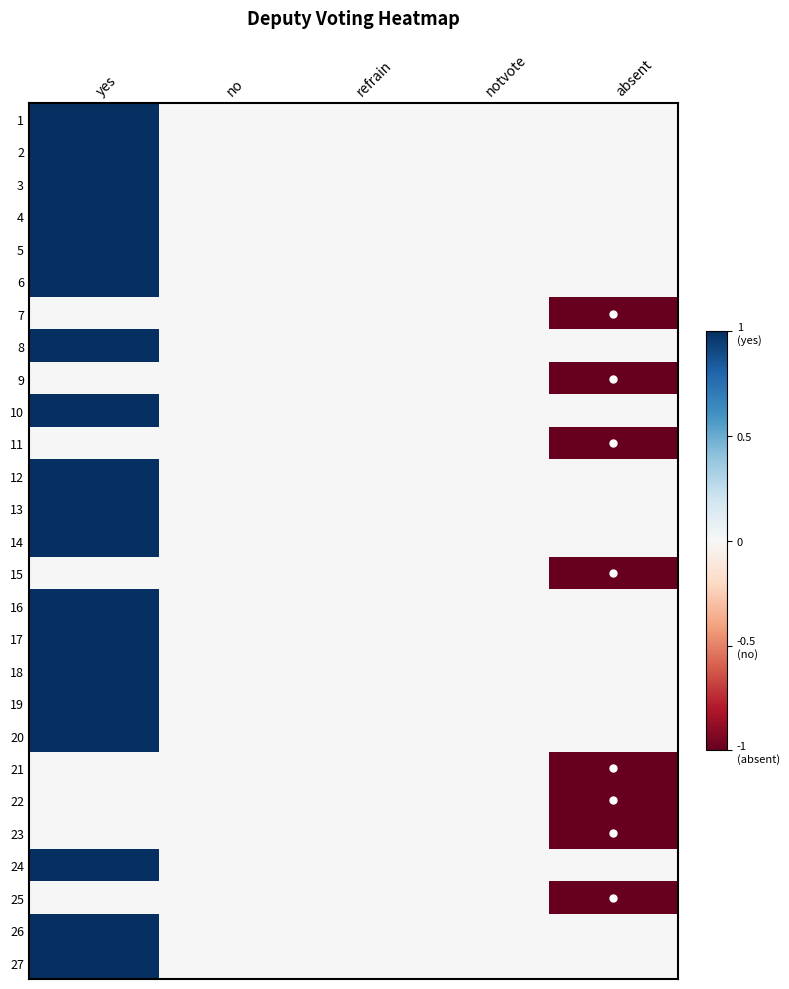

What is the smallest value displayed?

-1